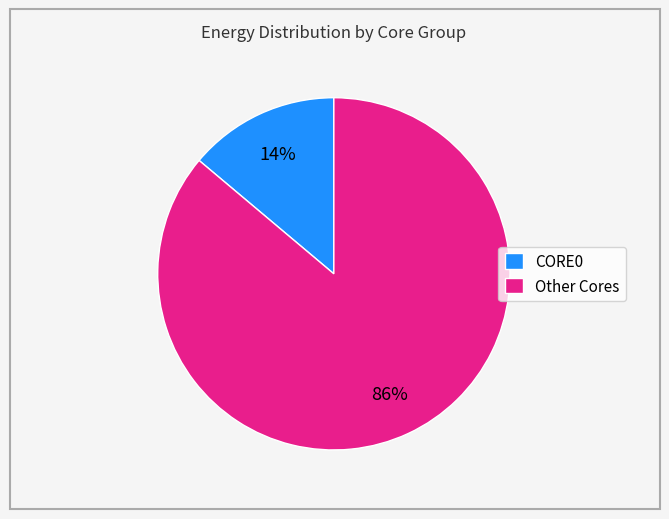

To the nearest percent, what is the average slice percentage?

50%